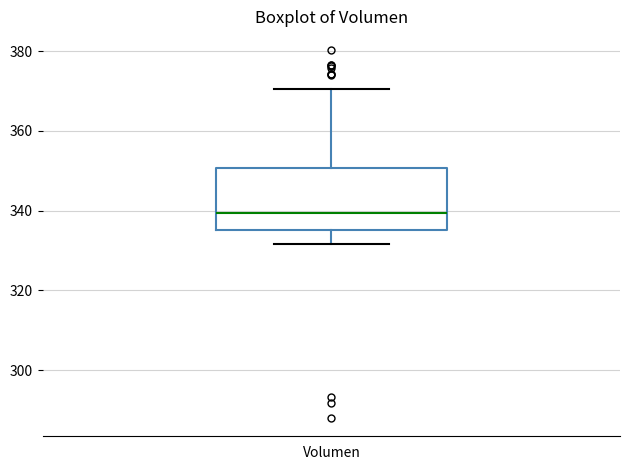

Read this box plot against the y-axis: the position of the median line, the range covered by the box, and the ends of both whiskers. The values are not printed on the chart, so give them approximately, as read against the axis.

median 340, box 336 to 350, whiskers 332 to 370